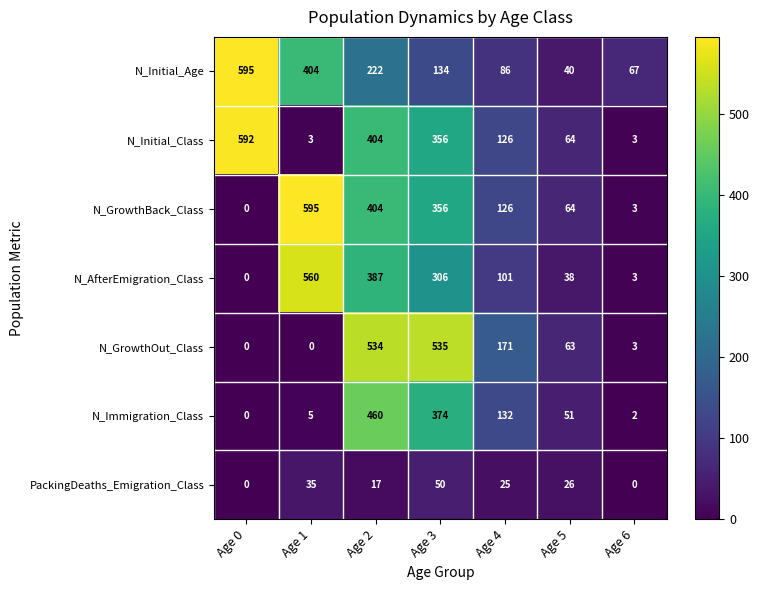

At which category is the sum across all series the highest?

Age 2